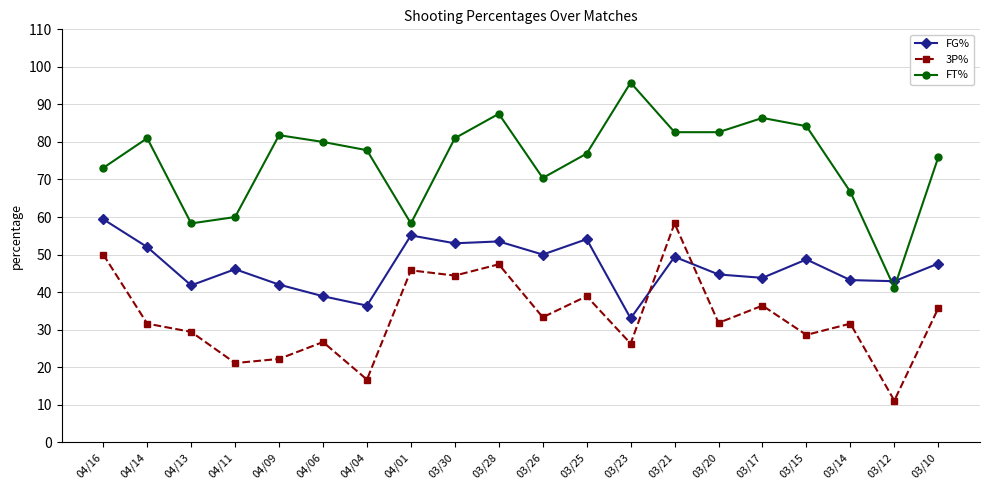

Rank the series by their maximum value, from highest to lowest.

FT%, FG%, 3P%